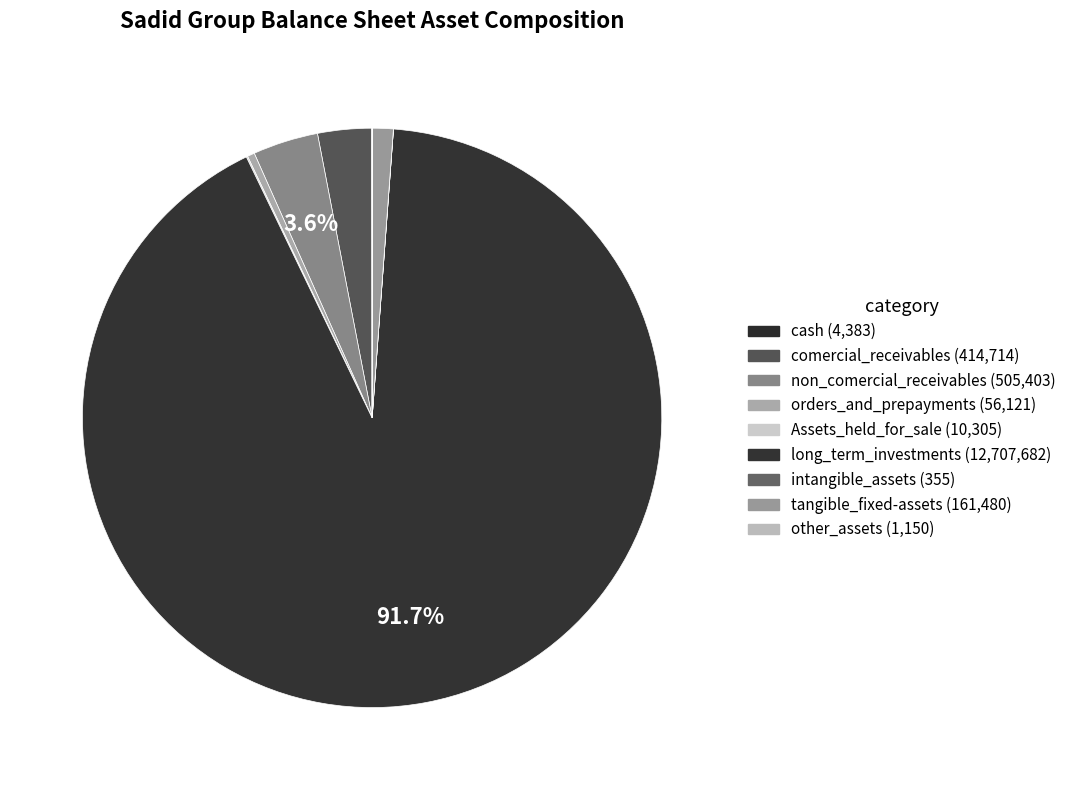

How many slices are in this pie chart?

9